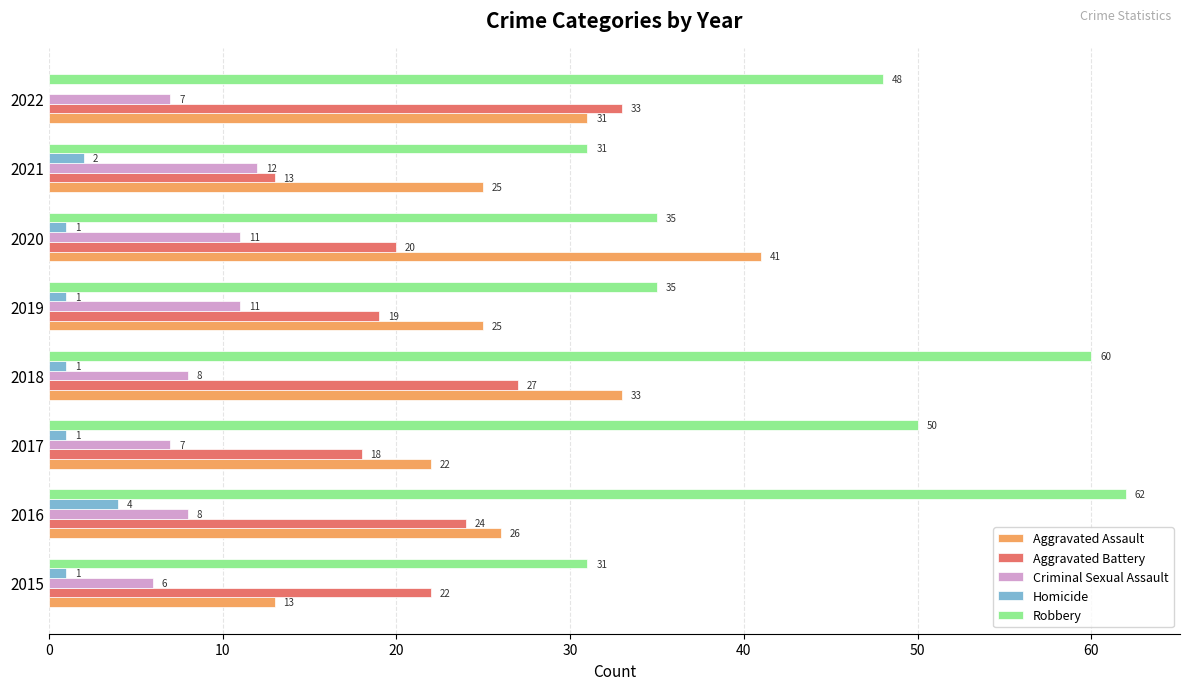

Between 2019 and 2022, which series saw the biggest shift?

Aggravated Battery